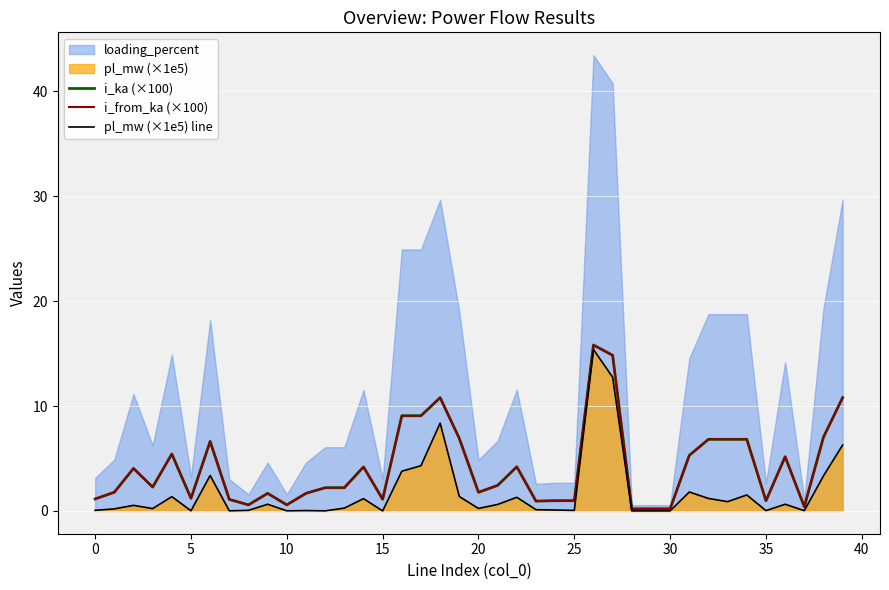

True or false: i_from_ka (×100) has a value of 1.0 at 35.

True